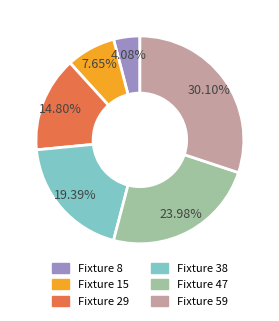

What percentage do Fixture 38 and Fixture 8 together represent?

23.5%